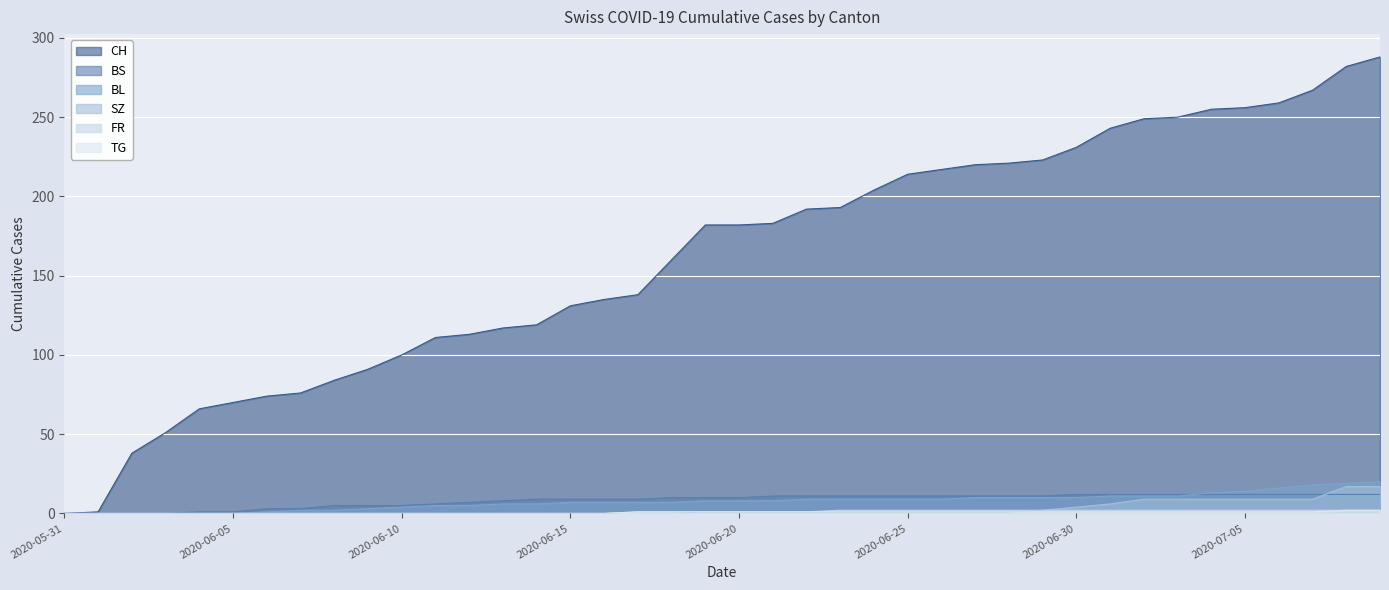

True or false: SZ has more than 1 points higher than both neighbors.

False